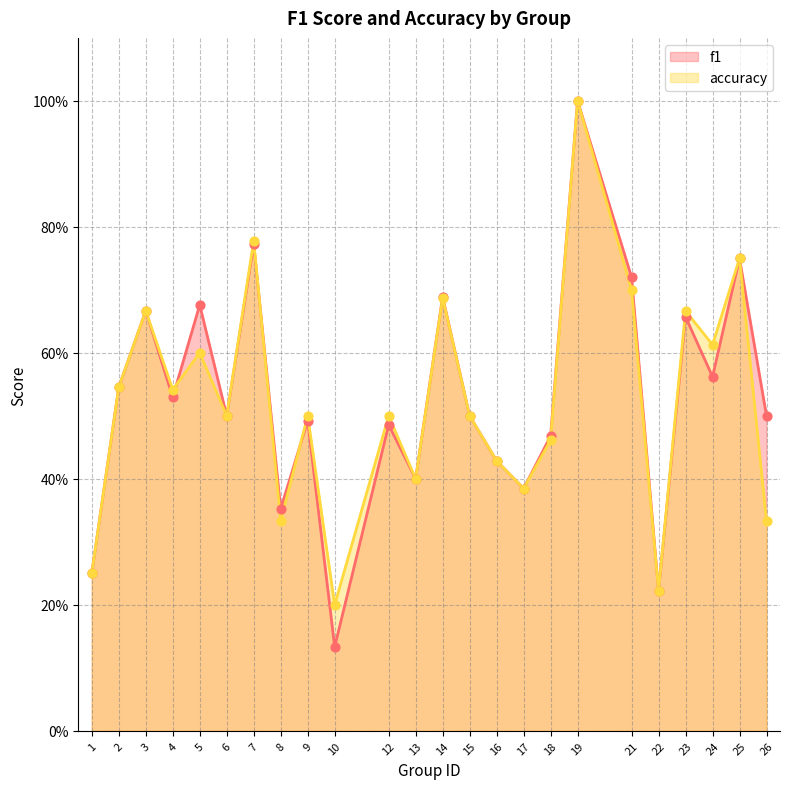

What are all the series names shown in the legend?

f1, accuracy